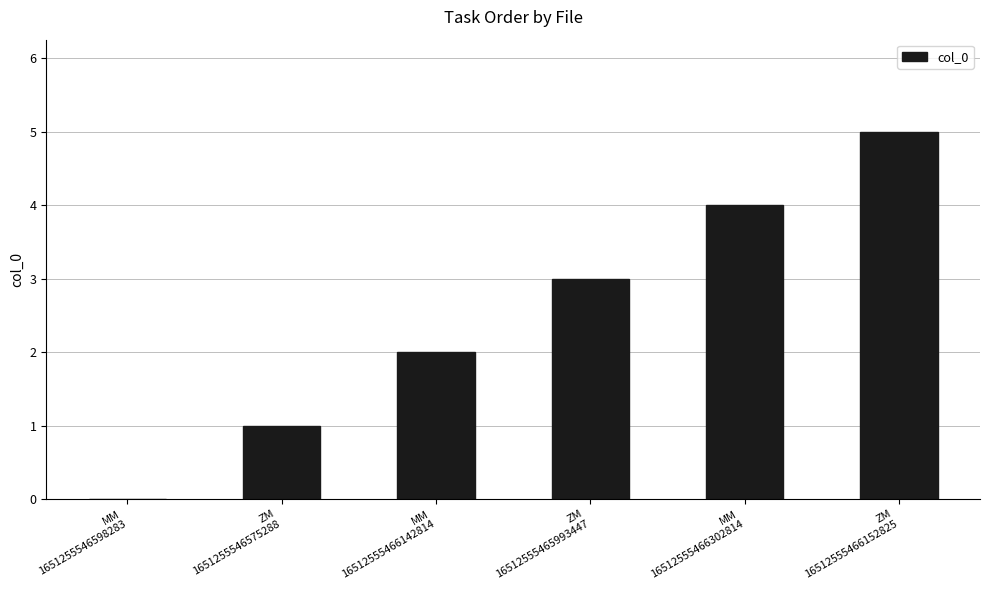

What is the sum of all values?

15